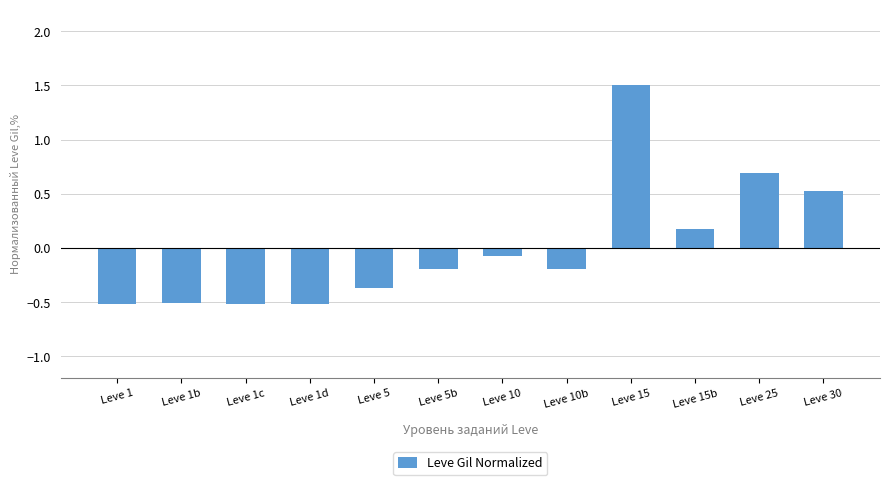

Reading left to right, what are all the values shown in this chart?

Leve 1=-0.5	Leve 1b=-0.5	Leve 1c=-0.5	Leve 1d=-0.5	Leve 5=-0.4	Leve 5b=-0.2	Leve 10=-0.1	Leve 10b=-0.2	Leve 15=1.5	Leve 15b=0.2	Leve 25=0.7	Leve 30=0.5